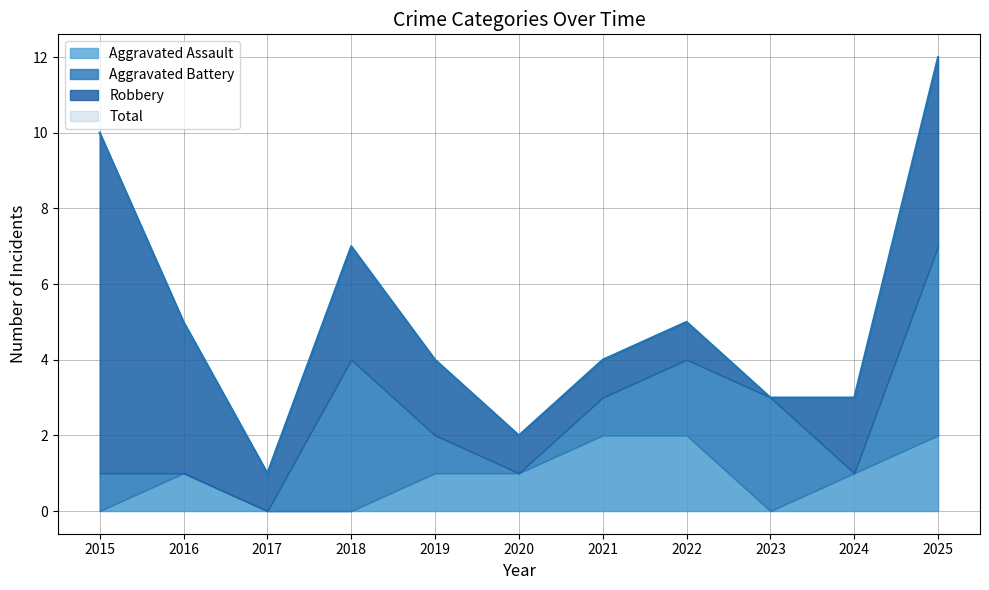

Which category has the highest value in the Aggravated Battery series?

2025